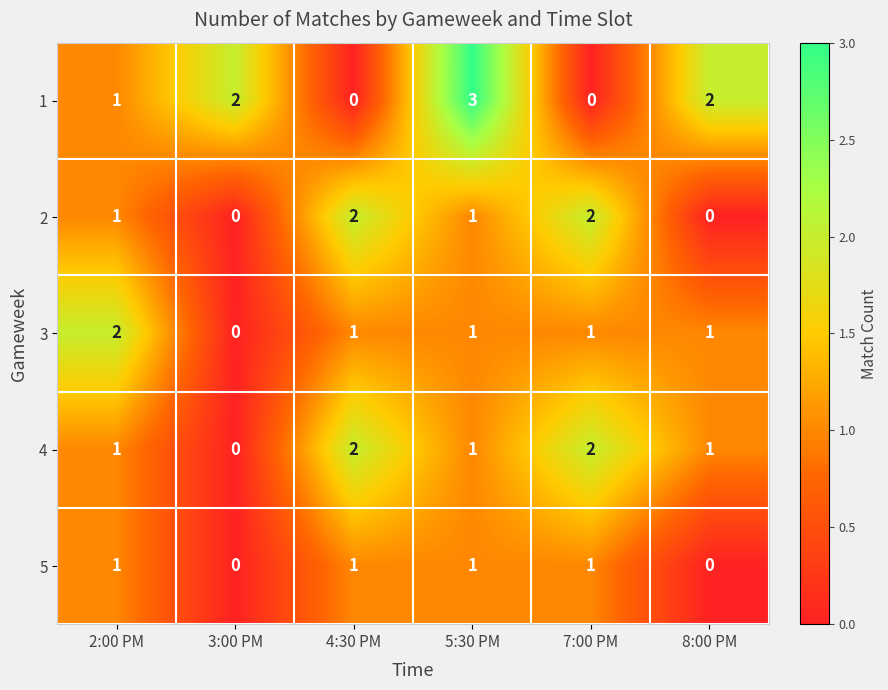

How many 2 values are between 0 and 2?

6